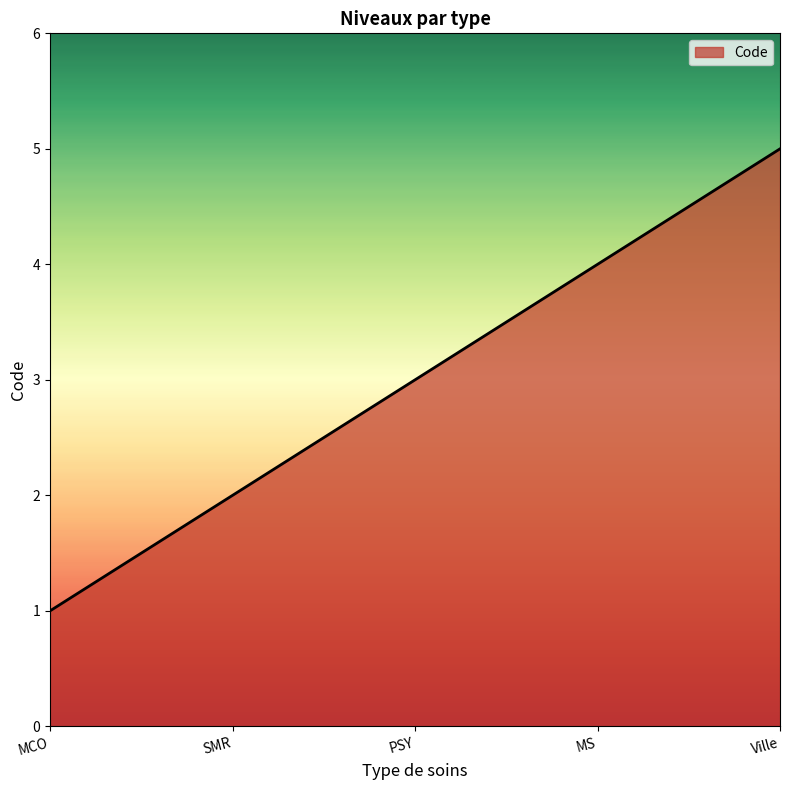

The value at SMR is 2. True or false?

True